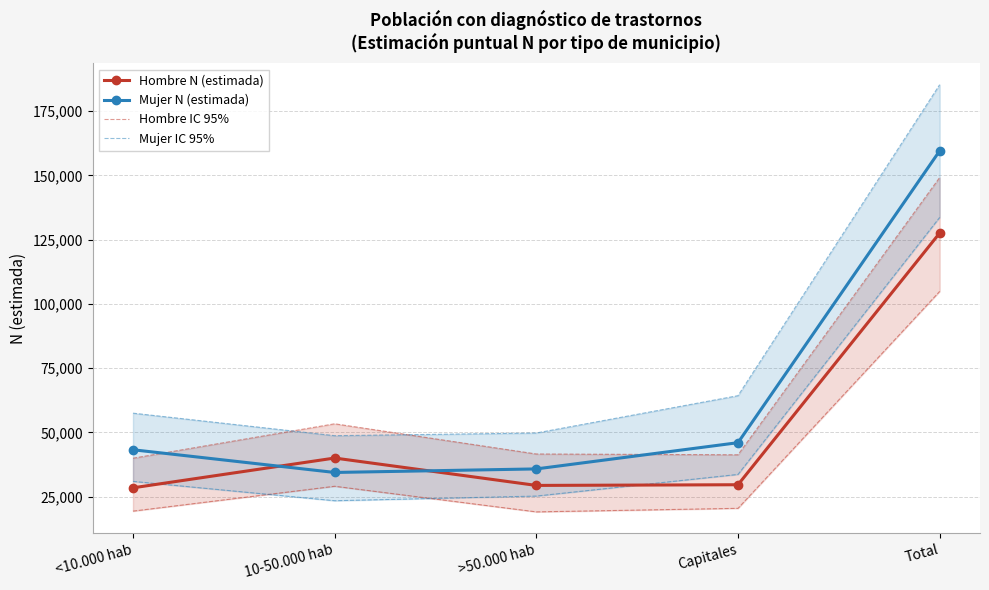

Between which two adjacent categories do Hombre N (estimada) and Mujer IC 95% first intersect?

<10.000 hab and 10-50.000 hab